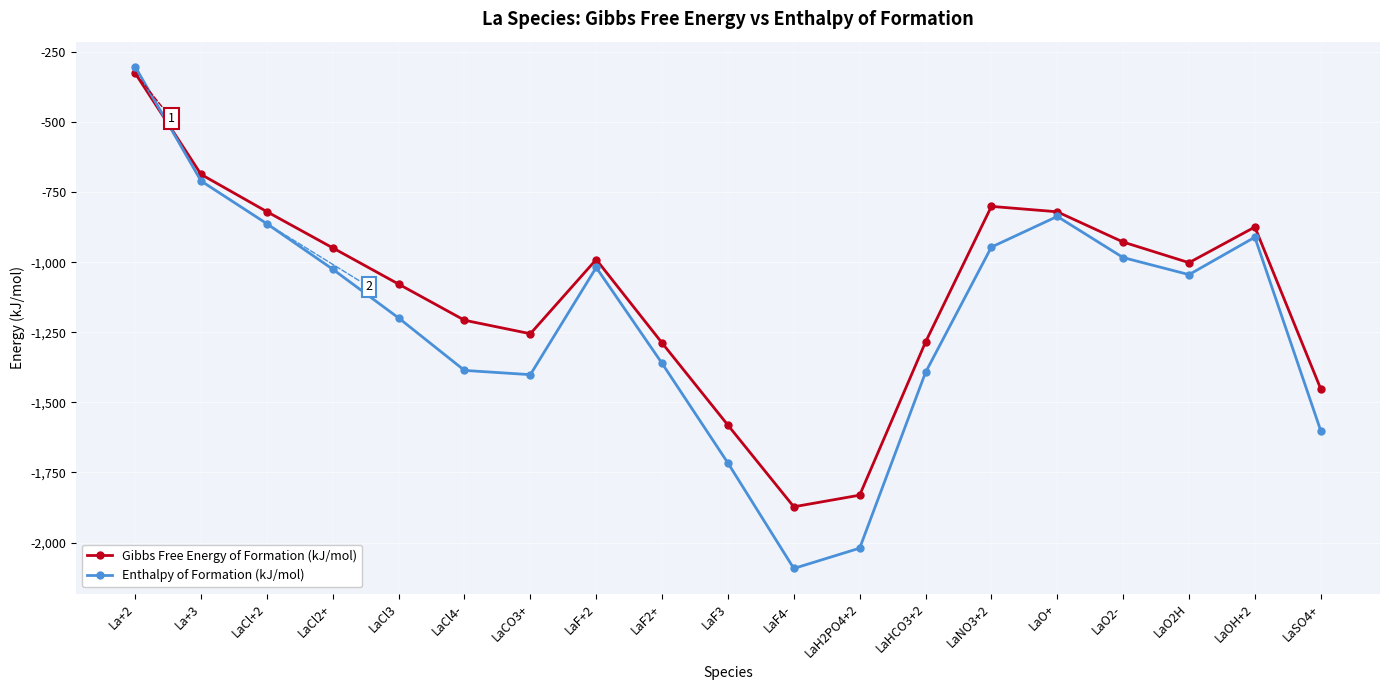

Rank the series by their average value, from lowest to highest.

Enthalpy of Formation (kJ/mol), Gibbs Free Energy of Formation (kJ/mol)